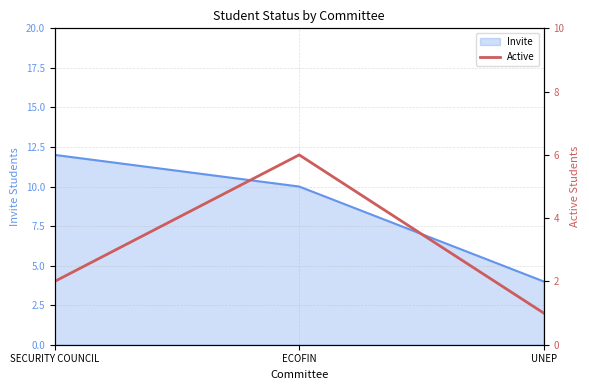

What is the smallest value displayed?

1